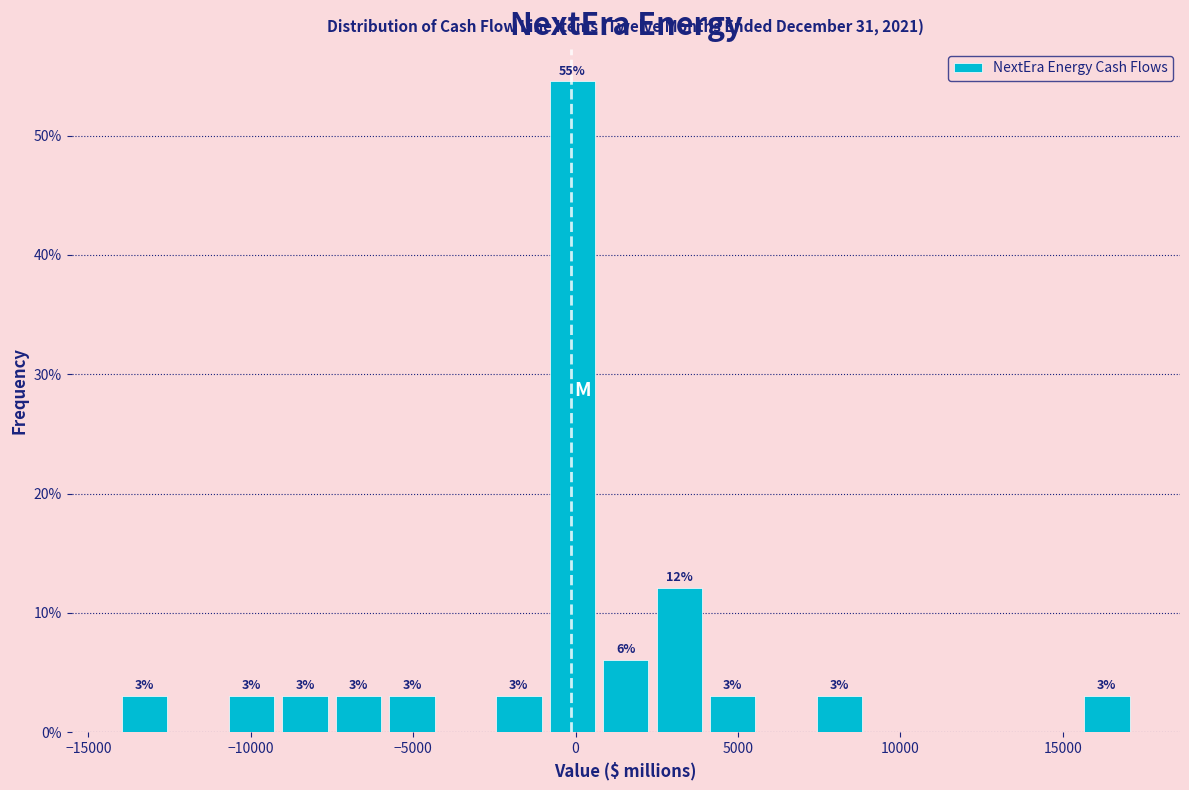

Around what value on the x-axis is the tallest bar? Give the approximate position of its centre, as read against the axis.

0